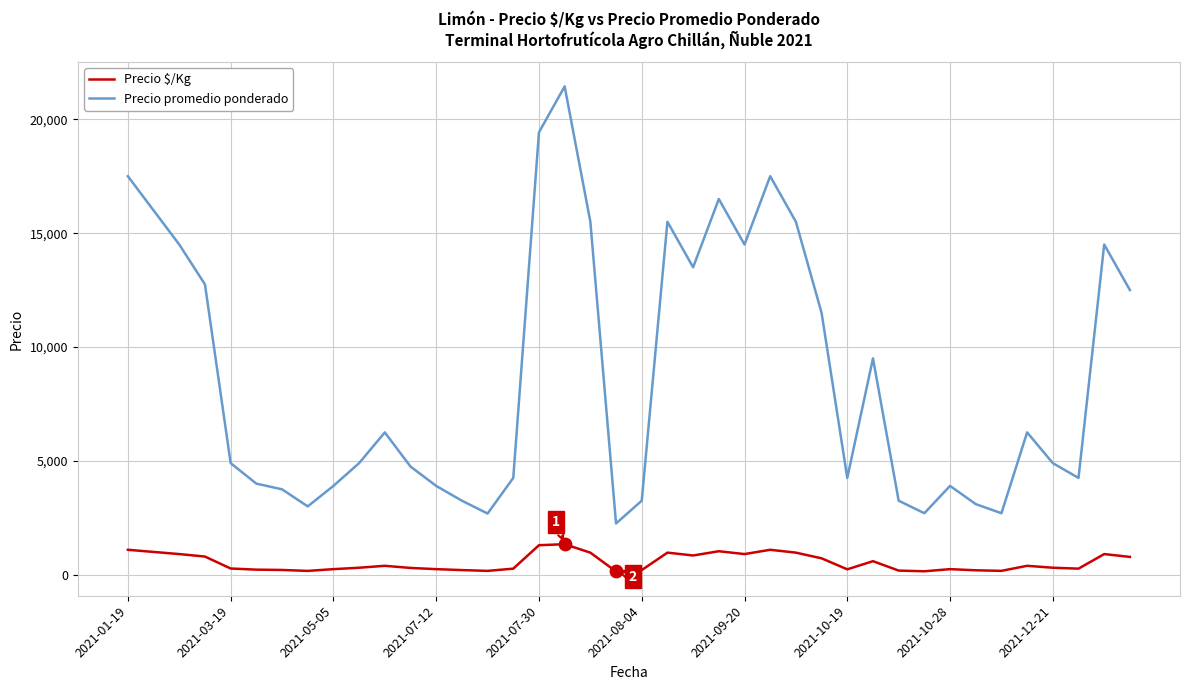

Which series has the largest range (max minus min)?

Precio promedio ponderado